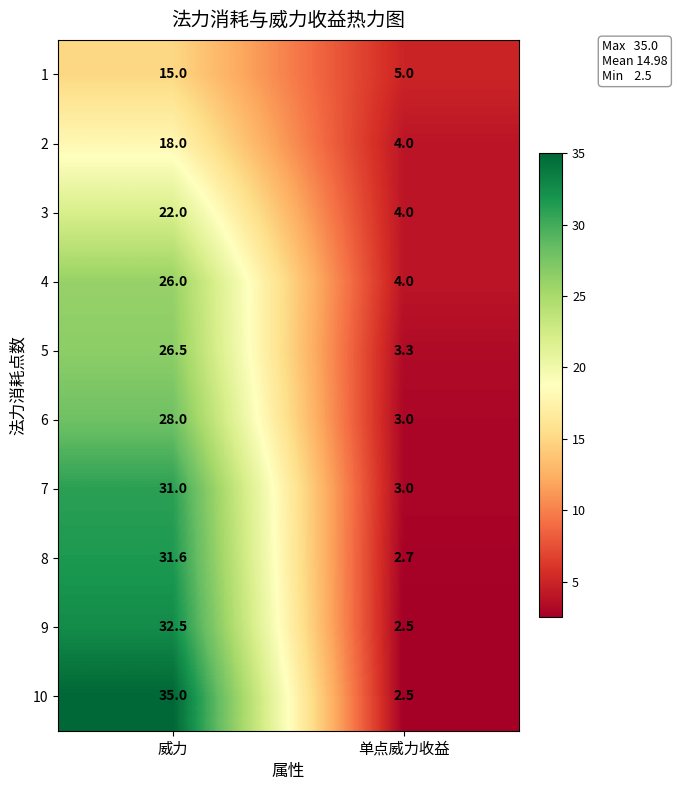

Which series has the widest spread of values?

10